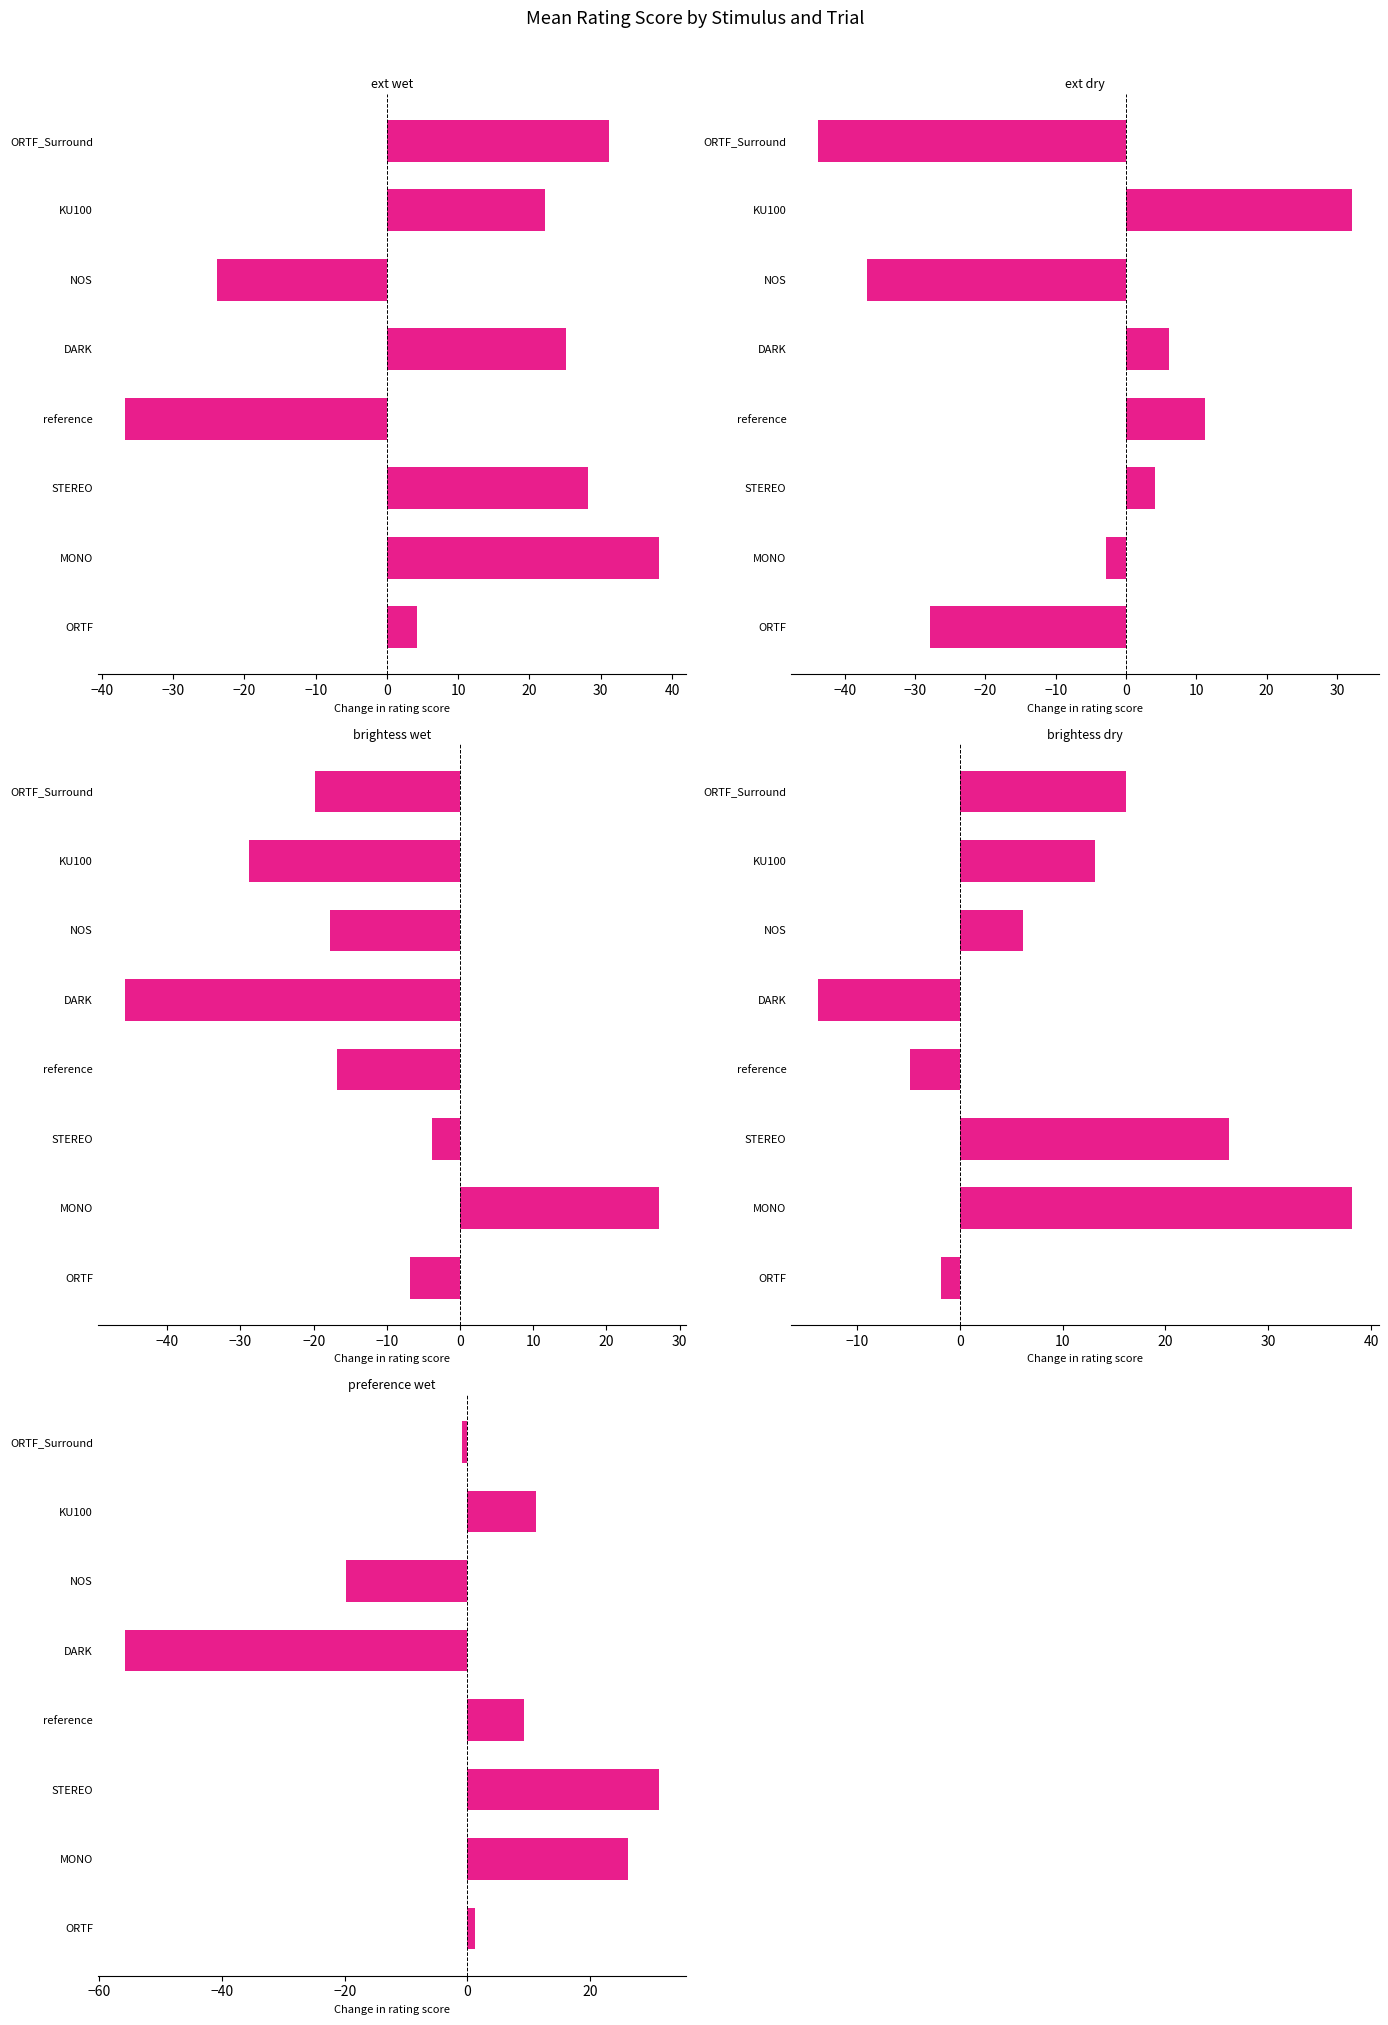

The value of brightess_wet at reference is -28.1. True or false?

False